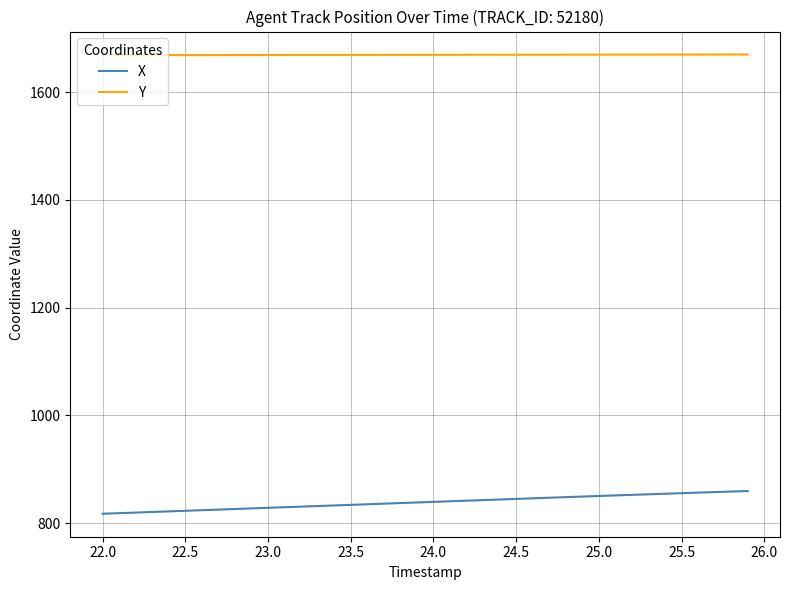

True or false: X and Y intersect in this chart.

False